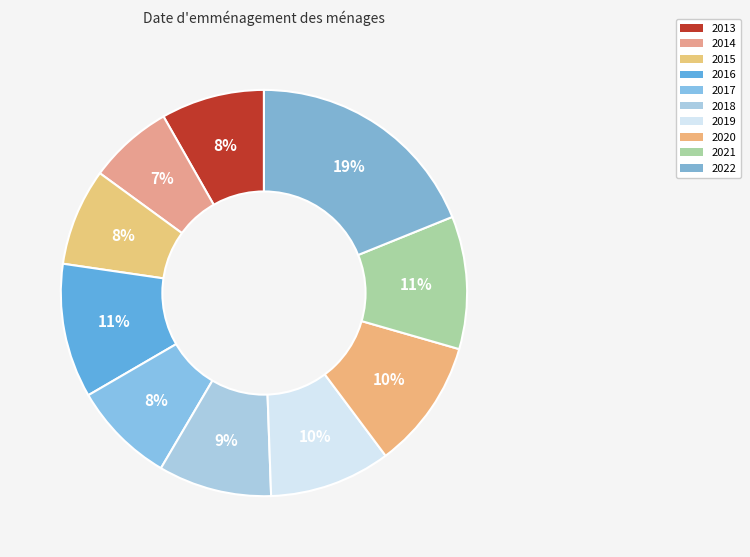

Count the number of slices in the pie.

10